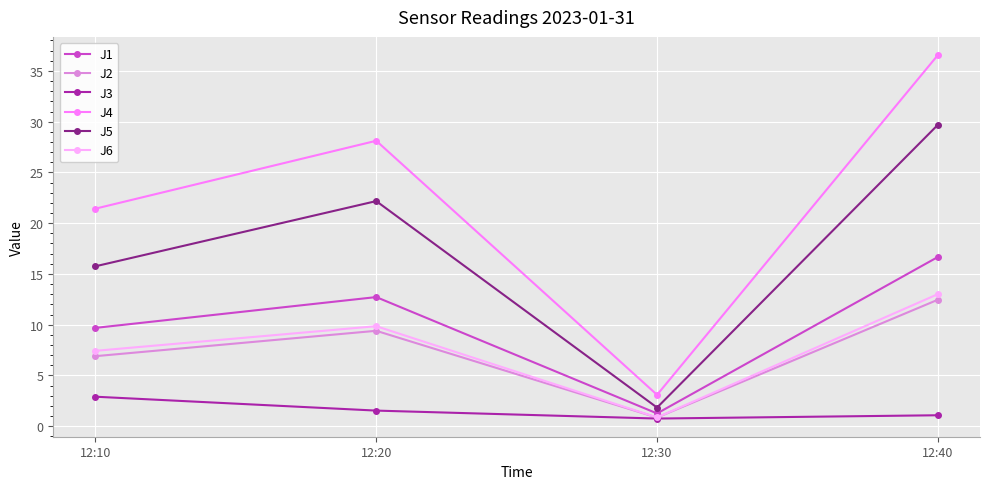

What is the average value of the J2 series?

7.4